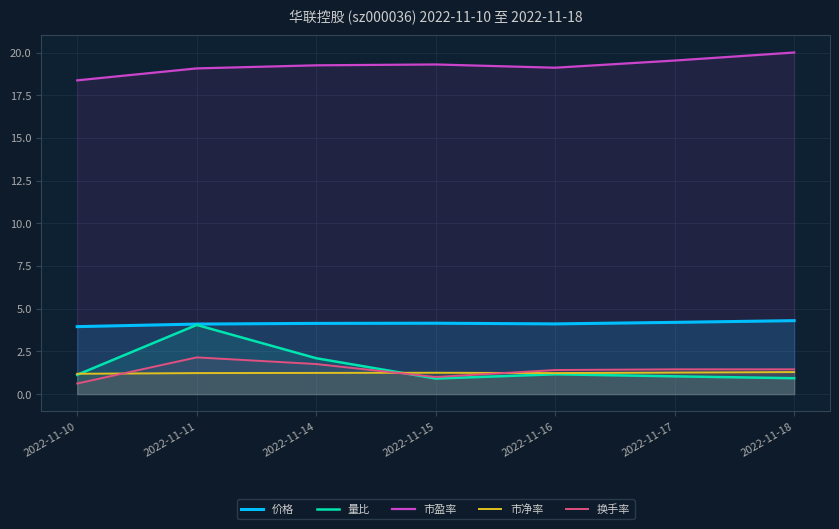

The 价格 series shows 2.6 at 2022-11-18. True or false?

False